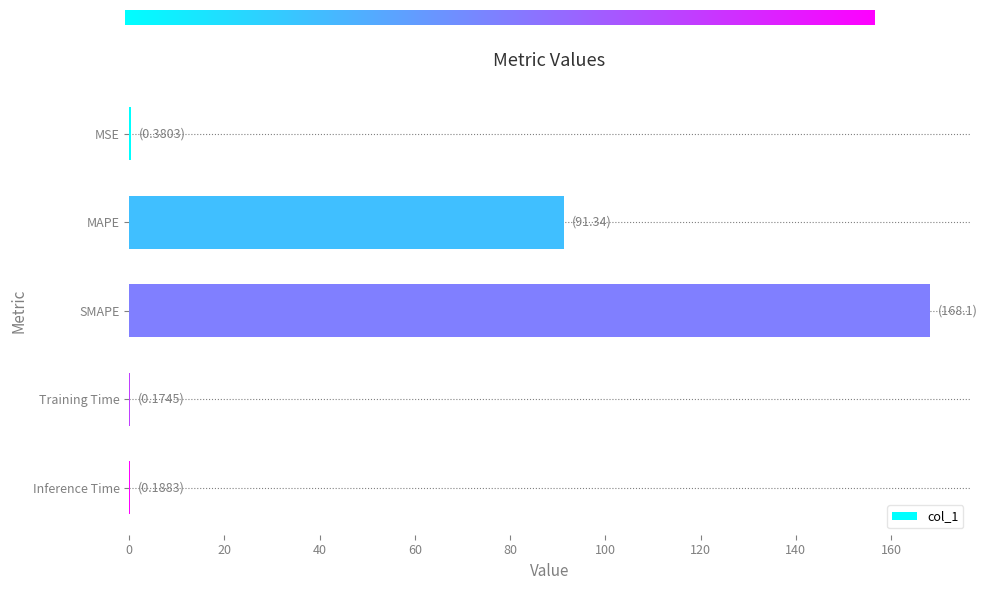

Where is the data nearest to the value 84?

MAPE